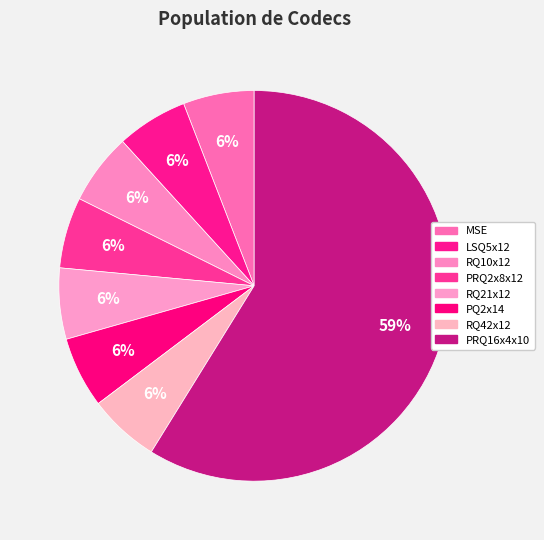

Count the number of slices in the pie.

8